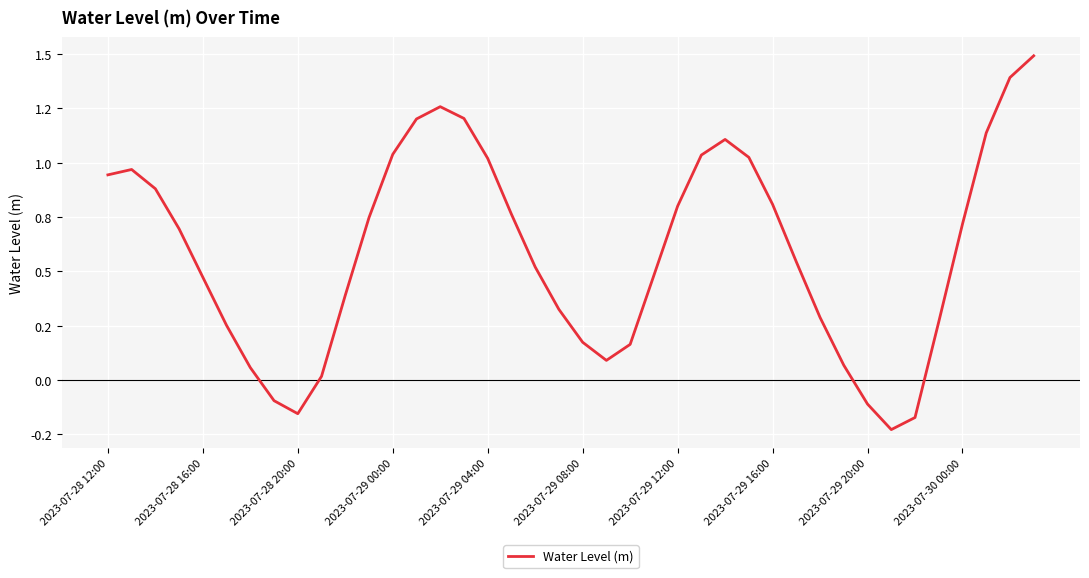

Does the chart display data point markers on the line(s)?

No